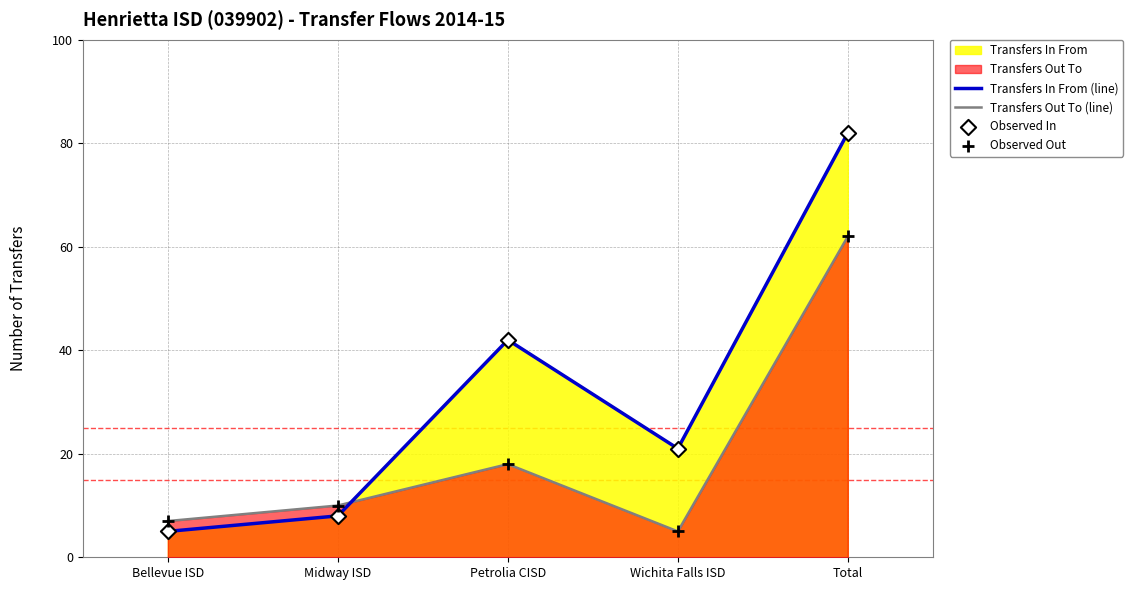

Is the value of Observed In at Bellevue ISD greater than the value of Transfers Out To (line) at Bellevue ISD?

No